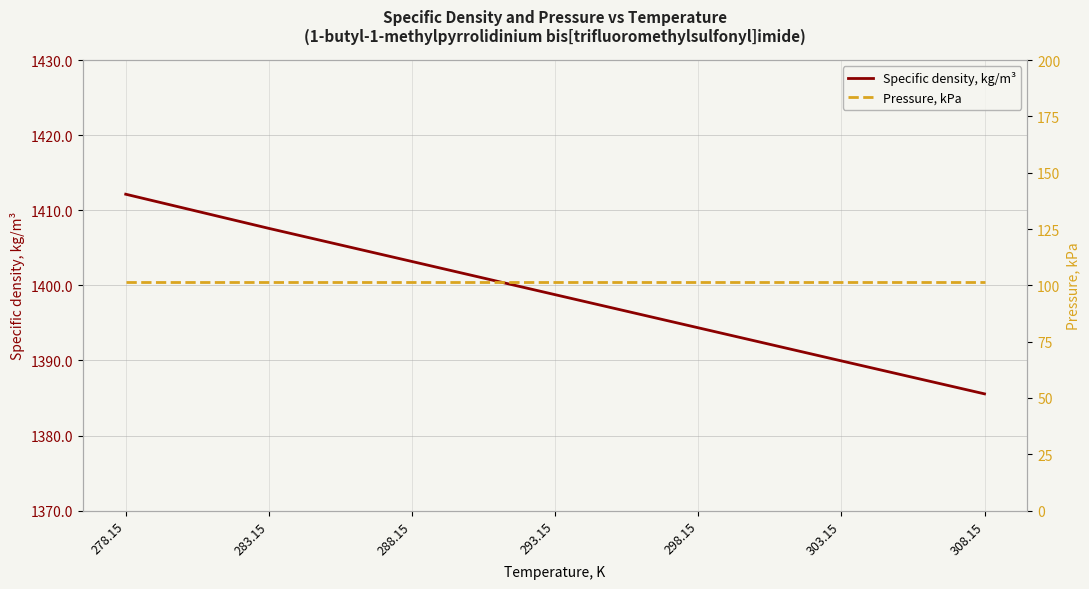

Reading right to left, transcribe all the data shown in this chart.

Specific density, kg/m³: 308.15=1385.5	303.15=1389.9	298.15=1394.3	293.15=1398.8	288.15=1403.2	283.15=1407.6	278.15=1412.1
Pressure, kPa: 308.15=101.3	303.15=101.3	298.15=101.3	293.15=101.3	288.15=101.3	283.15=101.3	278.15=101.3